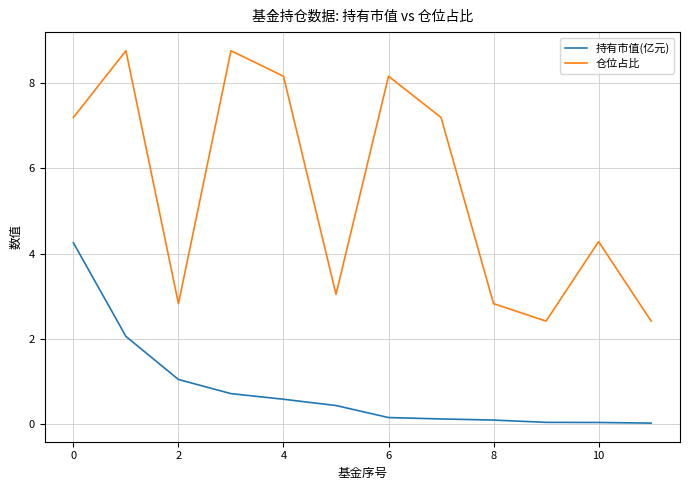

How many lines are shown in the chart?

2